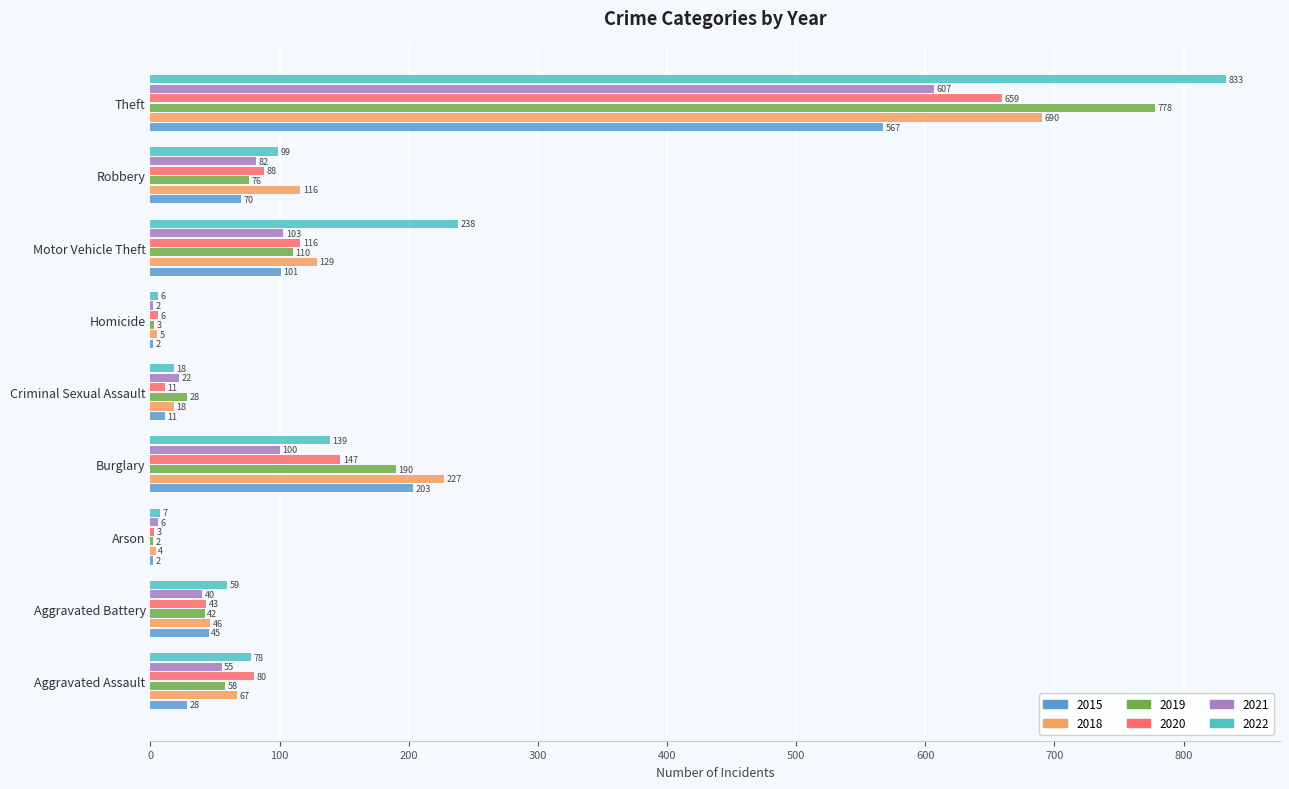

What is the sum of all 2019 values?

1287